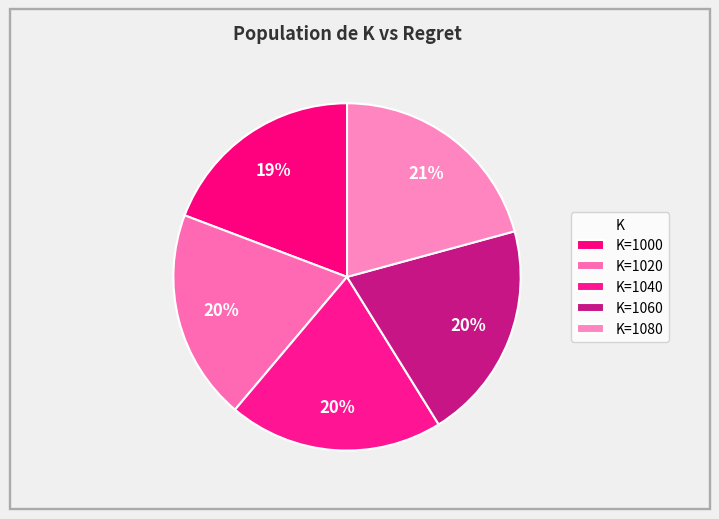

Is there any slice that represents more than half of the pie?

No